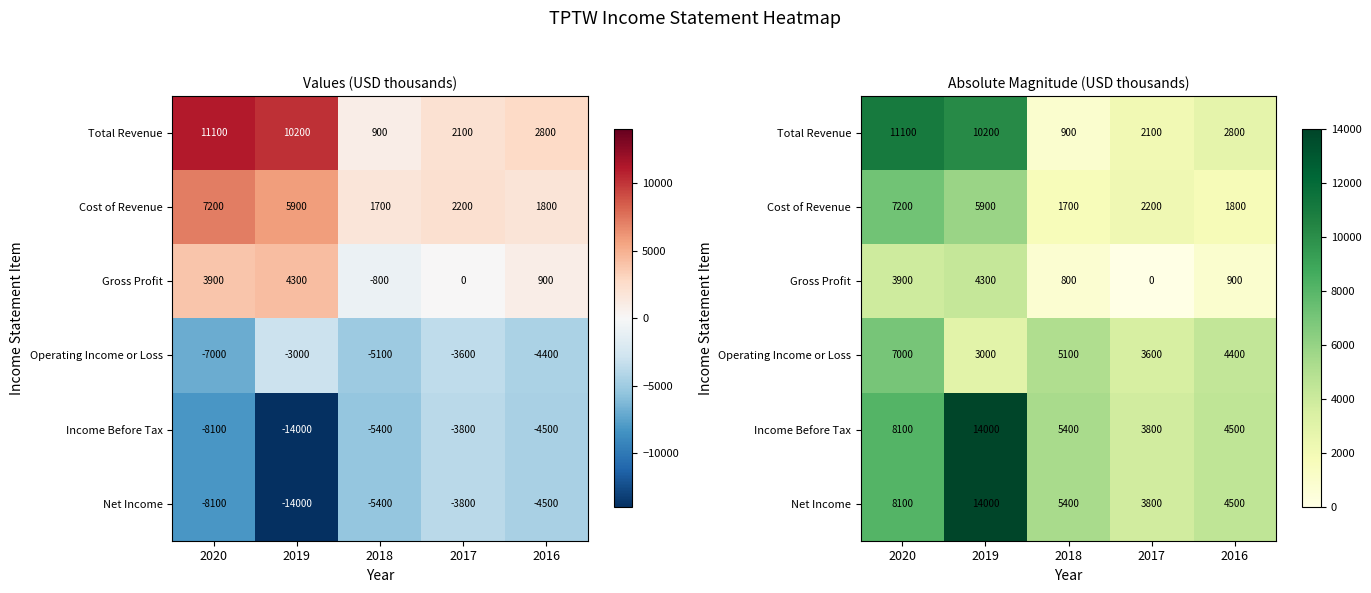

What is the total value across all series at 2019?

51400